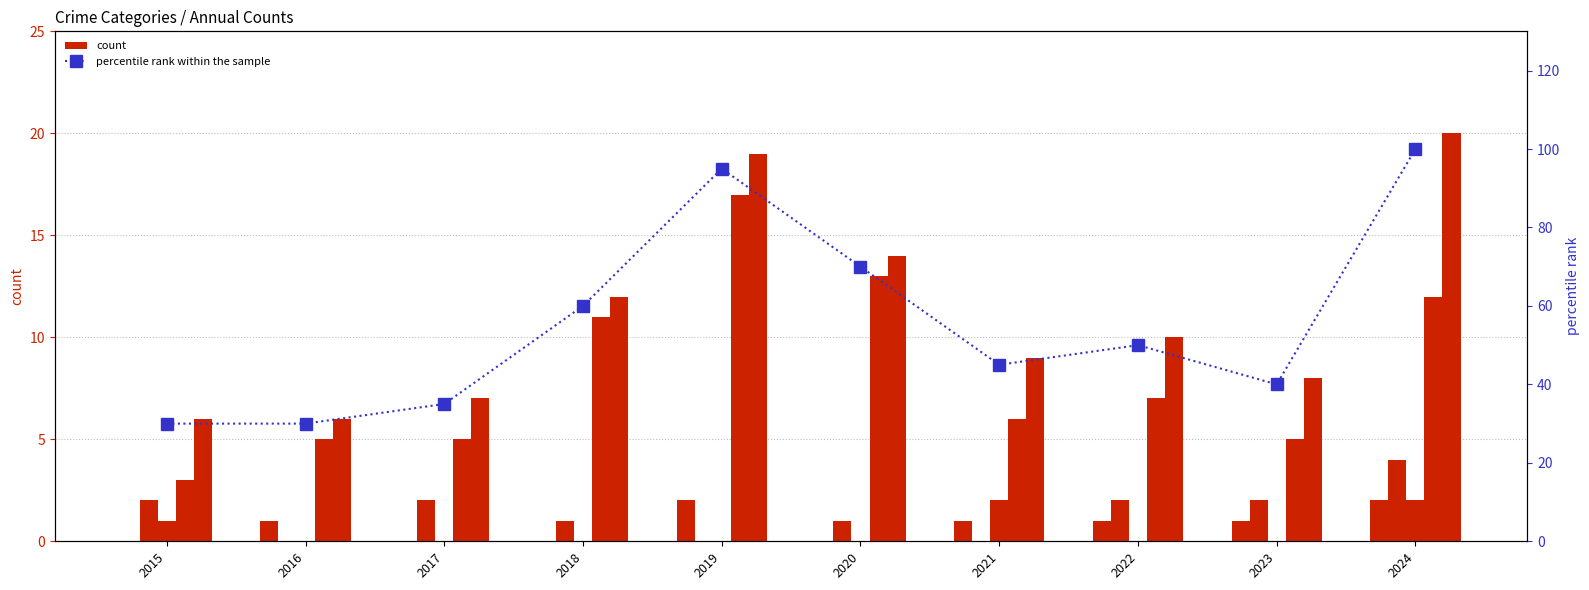

What is the total value across all series at 2024?

140